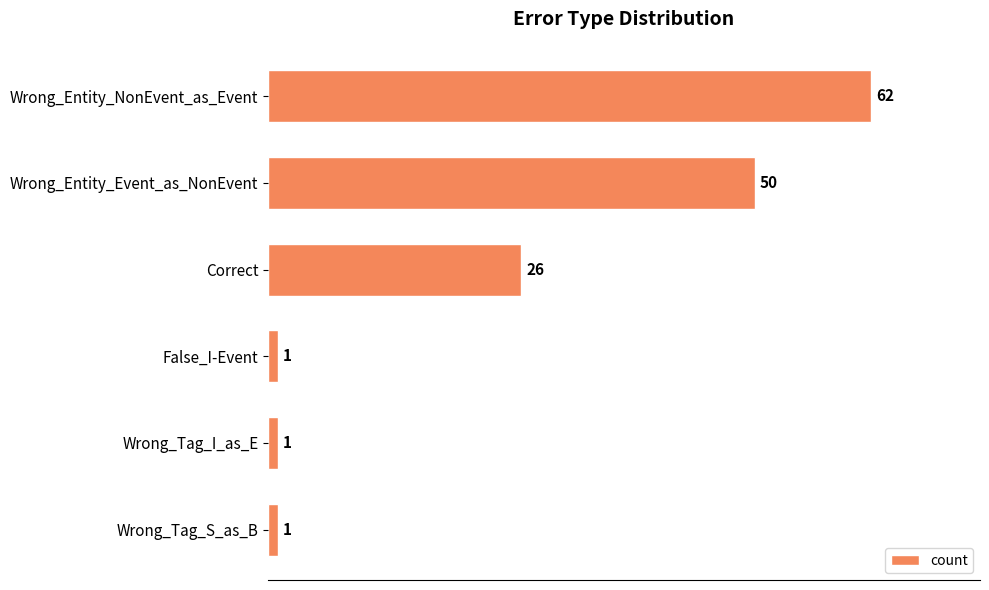

Reading top to bottom, what are all the values shown in this chart?

Wrong_Entity_NonEvent_as_Event=62	Wrong_Entity_Event_as_NonEvent=50	Correct=26	False_I-Event=1	Wrong_Tag_I_as_E=1	Wrong_Tag_S_as_B=1